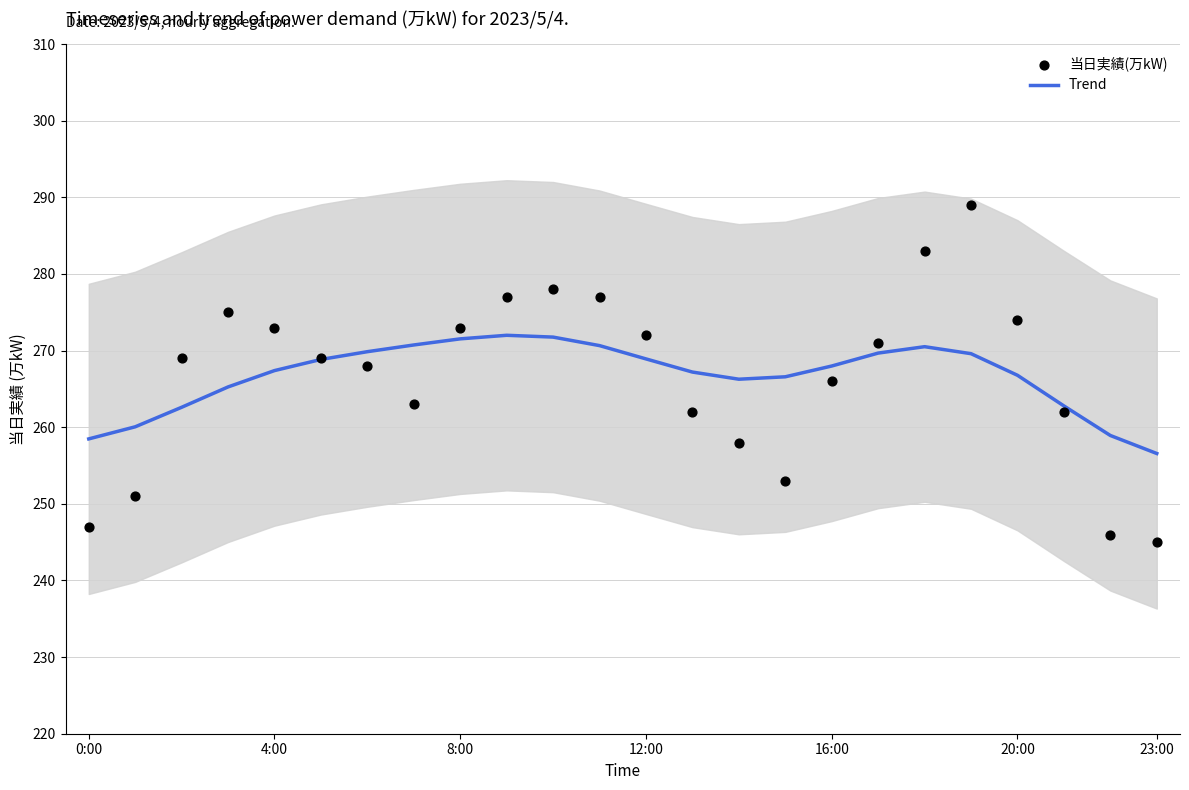

Which series reaches the minimum Y coordinate?

当日実績(万kW)